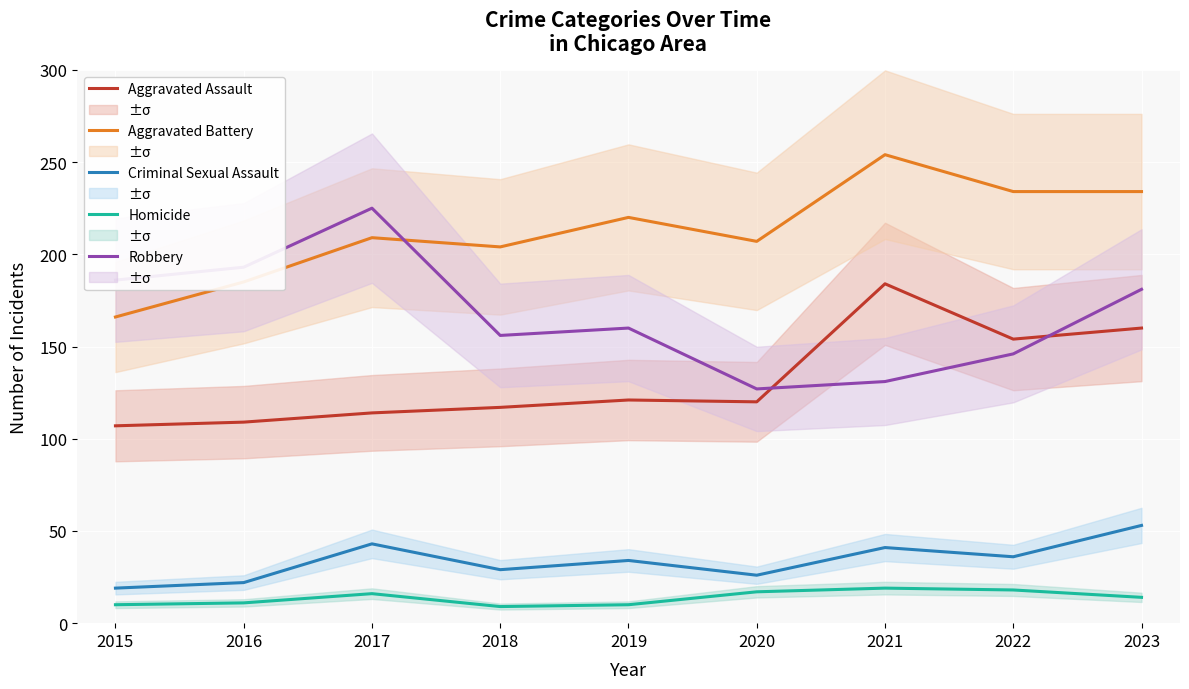

Is this an area chart (filled region under the line)?

No